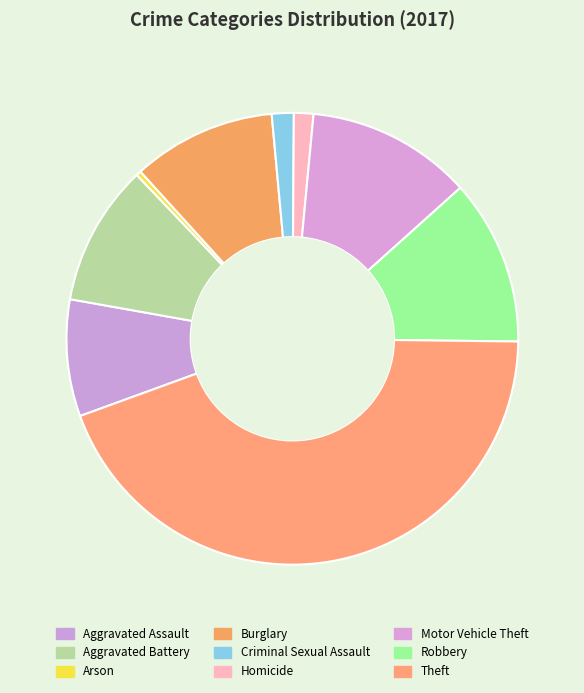

To the nearest percent, what portion does Aggravated Assault represent?

8%